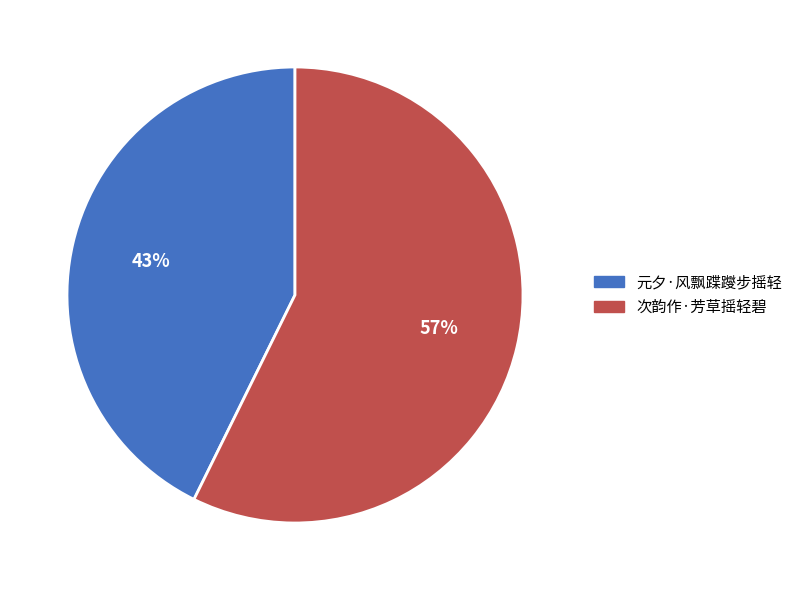

What percentage is the 次韵作·芳草摇轻碧 slice, to the nearest percent?

57%